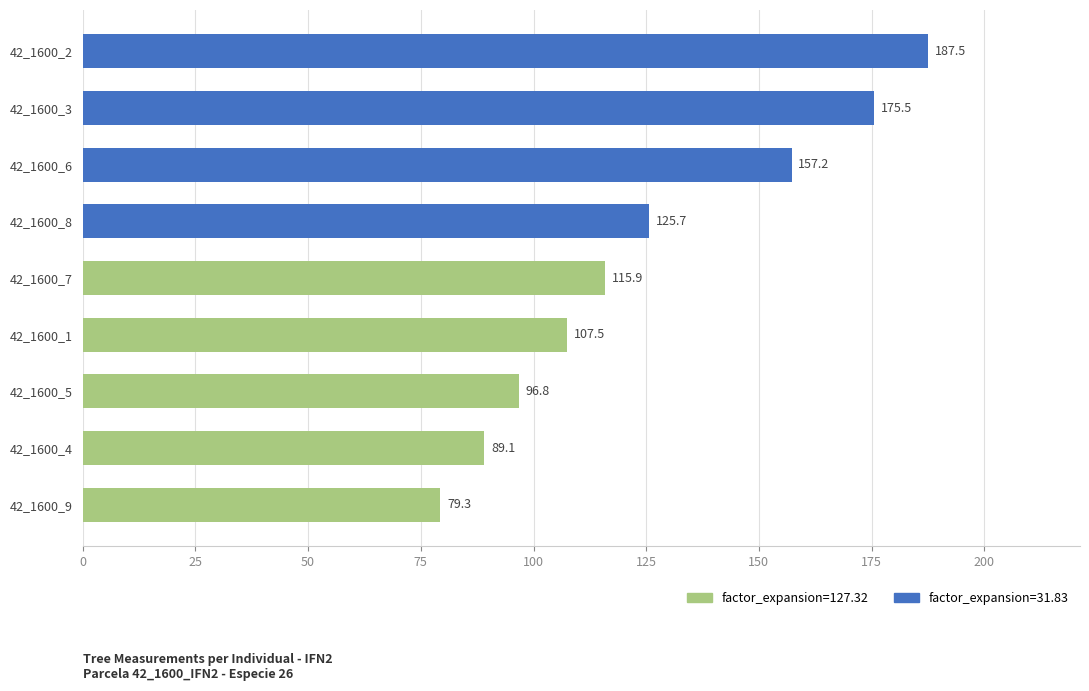

What is the sum of the values at 42_1600_2 and 42_1600_9?

266.8